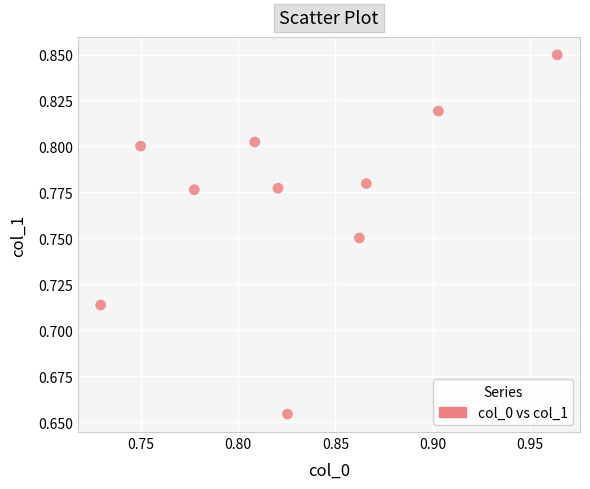

Count the number of points in this scatter plot.

10